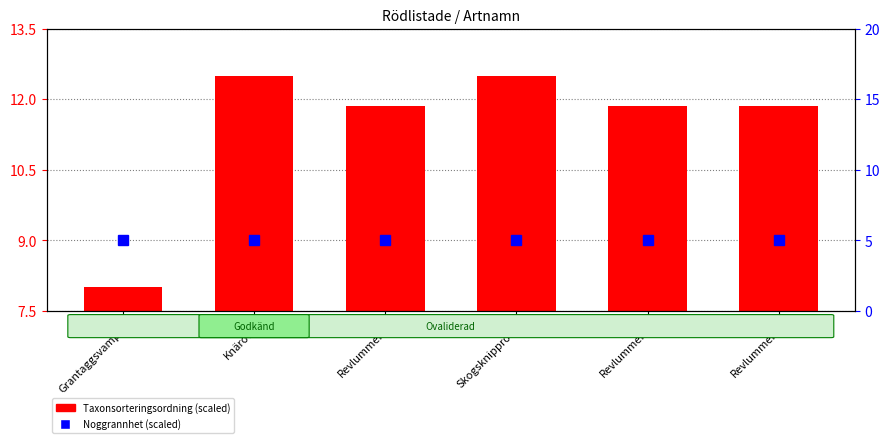

Which label corresponds to the largest value in the chart?

VU
Knärot